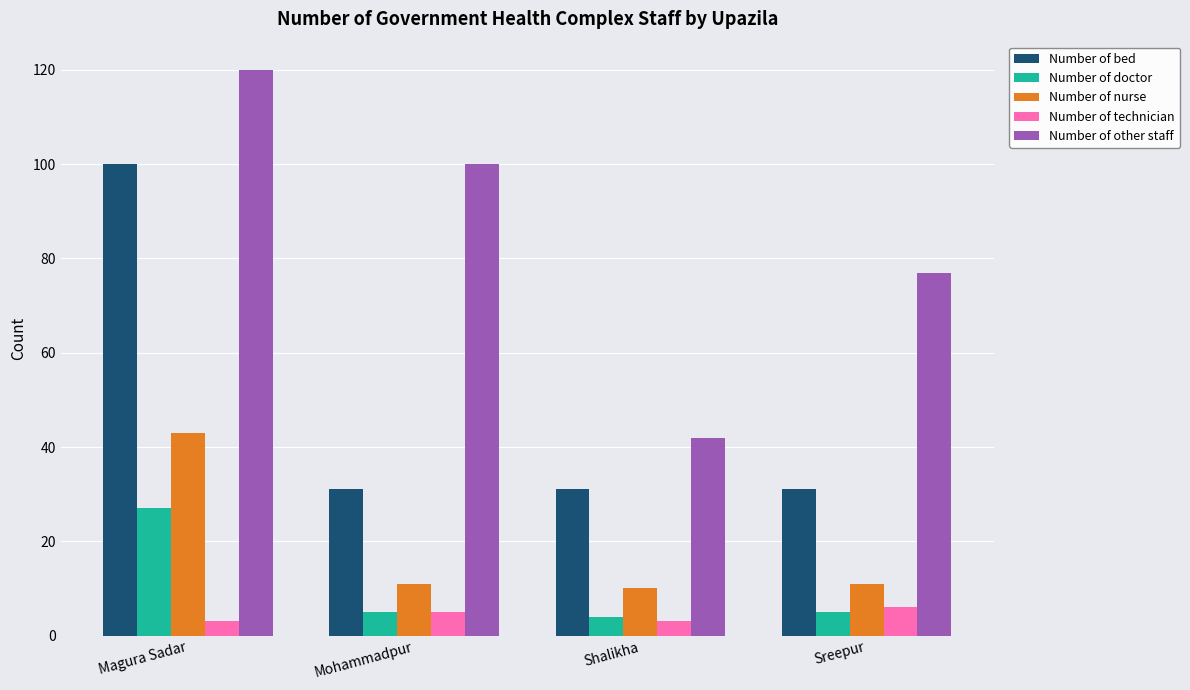

Is the value of Number of doctor at Magura Sadar greater than the value of Number of nurse at Sreepur?

Yes